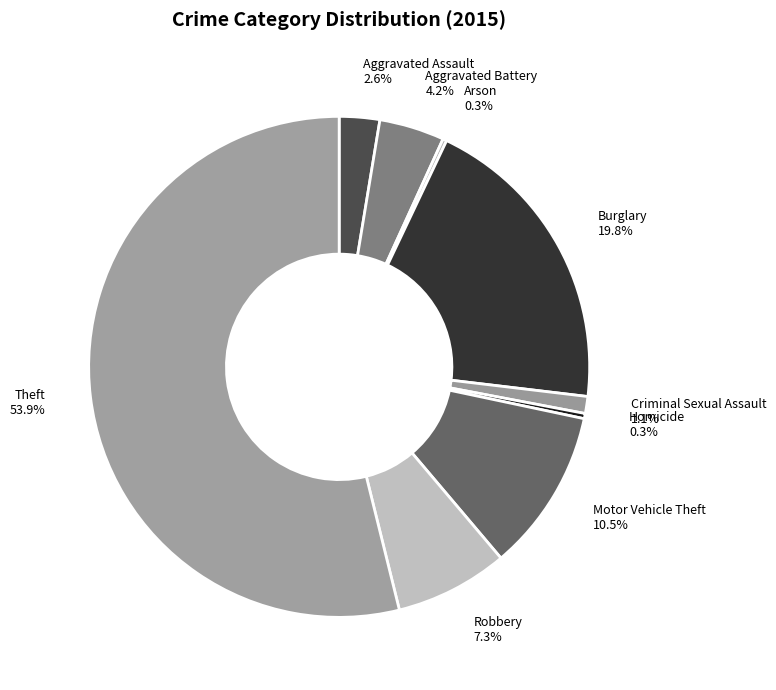

Which has a higher value, Robbery or Homicide?

Robbery